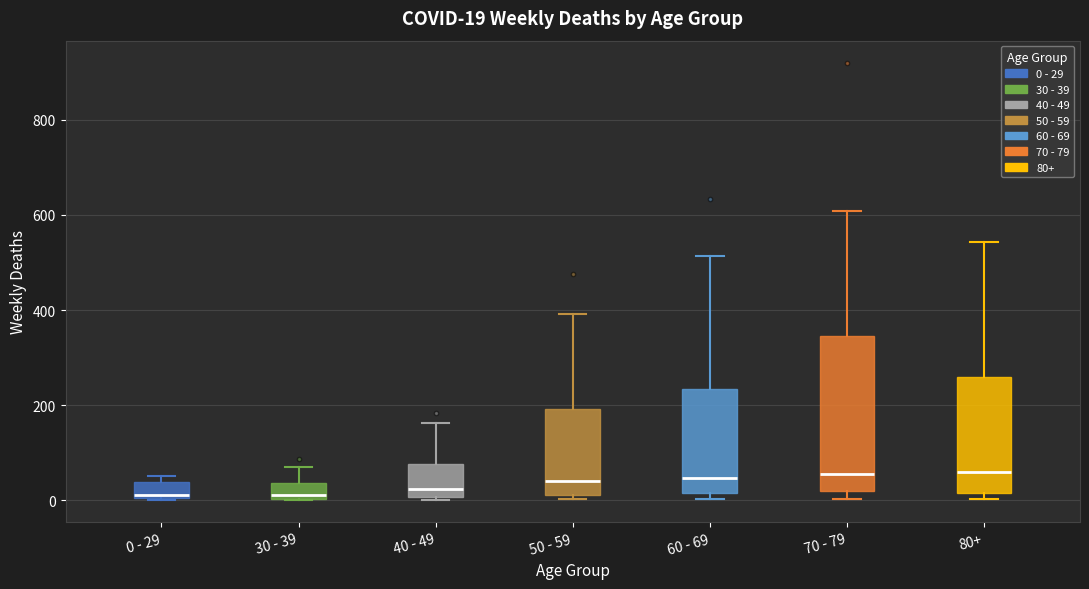

Which box is the tallest, from its lower edge to its upper edge?

70 - 79